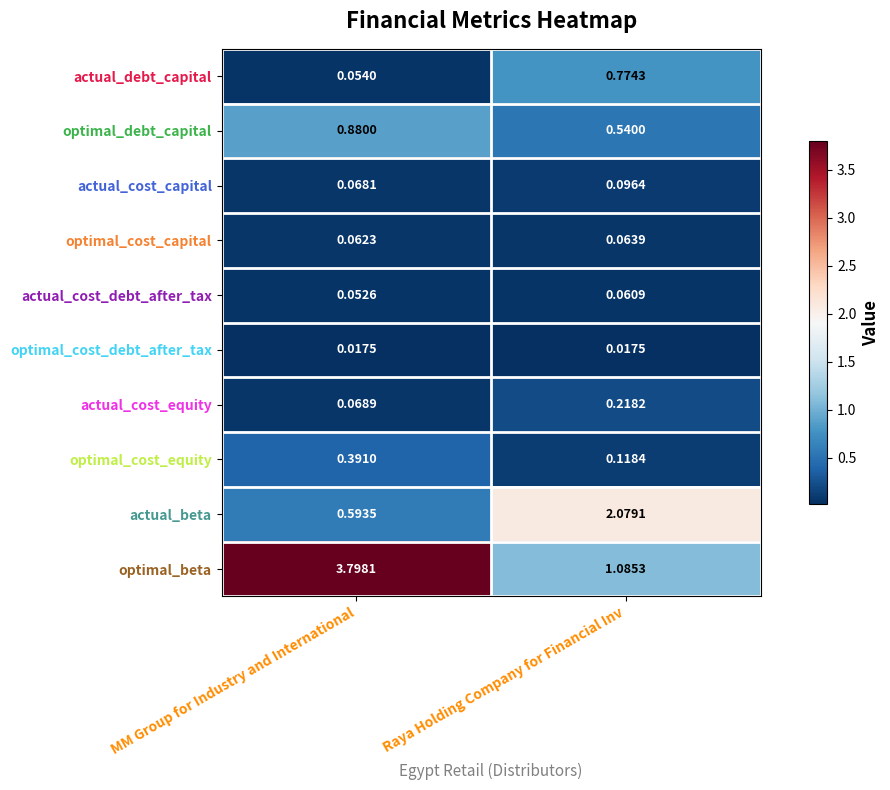

At which category is the sum across all series the highest?

MM Group for Industry and International